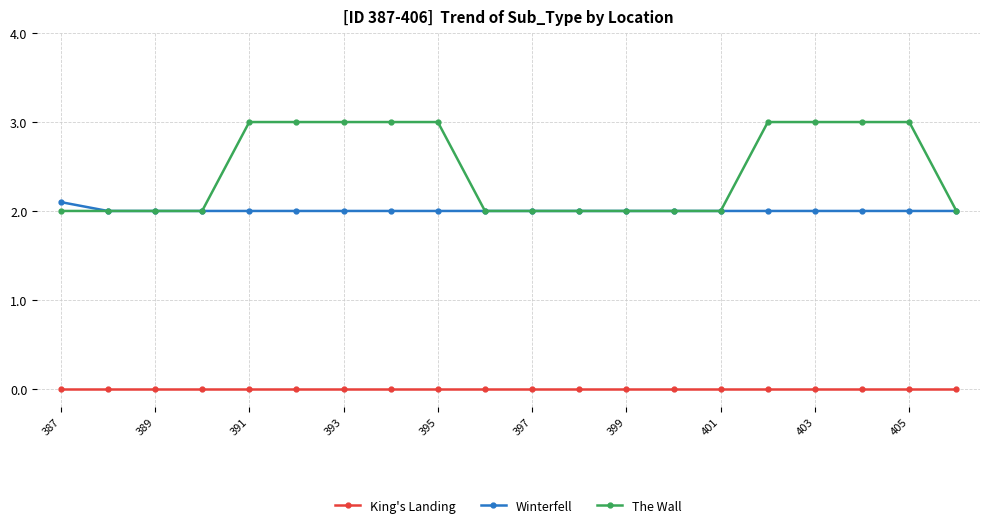

Does the chart have visible grid lines?

Yes